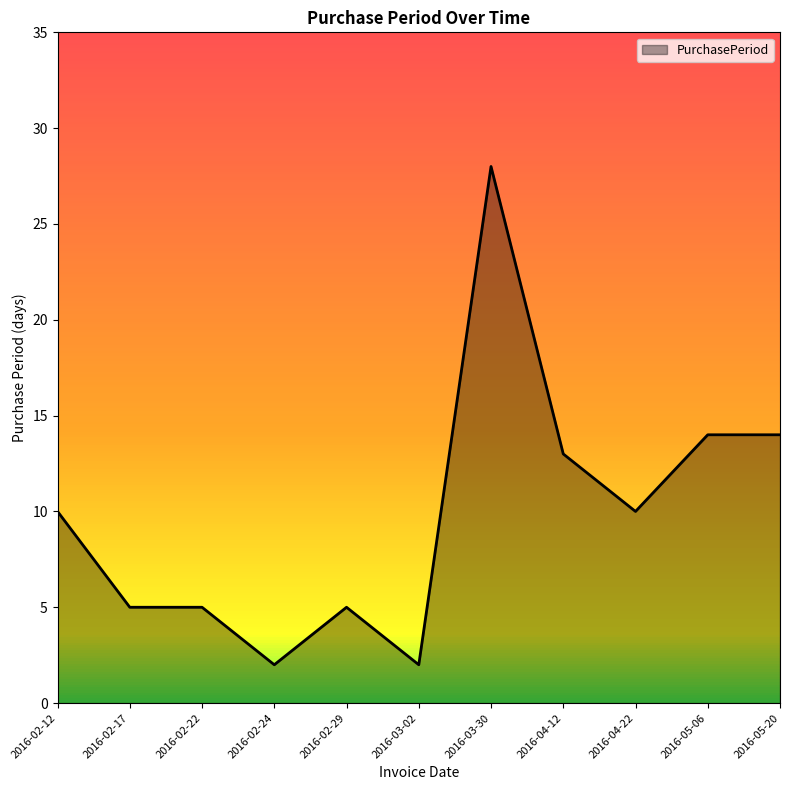

Reading left to right, list all the values displayed in this chart.

2016-02-12=10	2016-02-17=5	2016-02-22=5	2016-02-24=2	2016-02-29=5	2016-03-02=2	2016-03-30=28	2016-04-12=13	2016-04-22=10	2016-05-06=14	2016-05-20=14